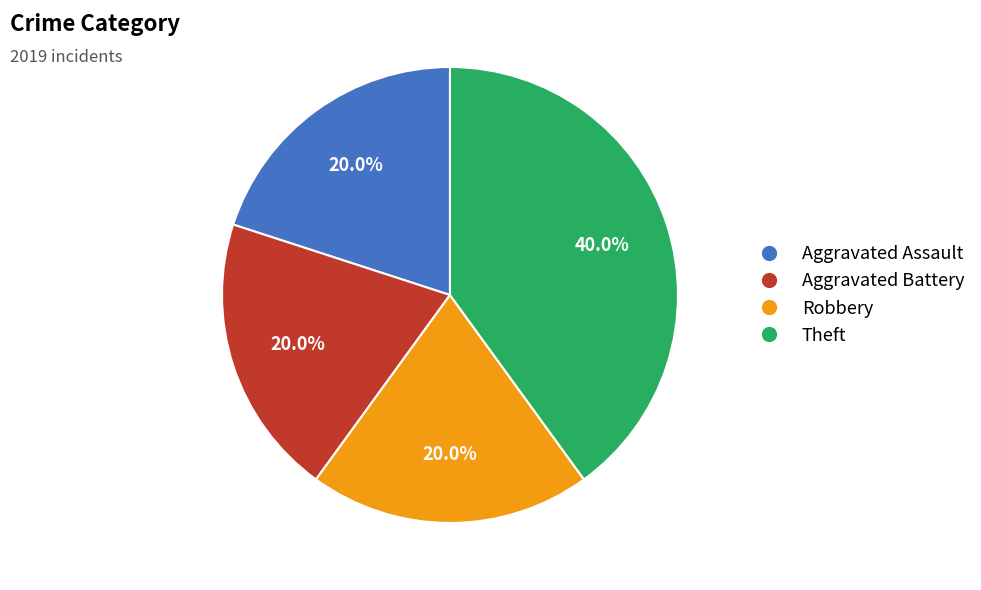

Which slice is the largest?

Theft